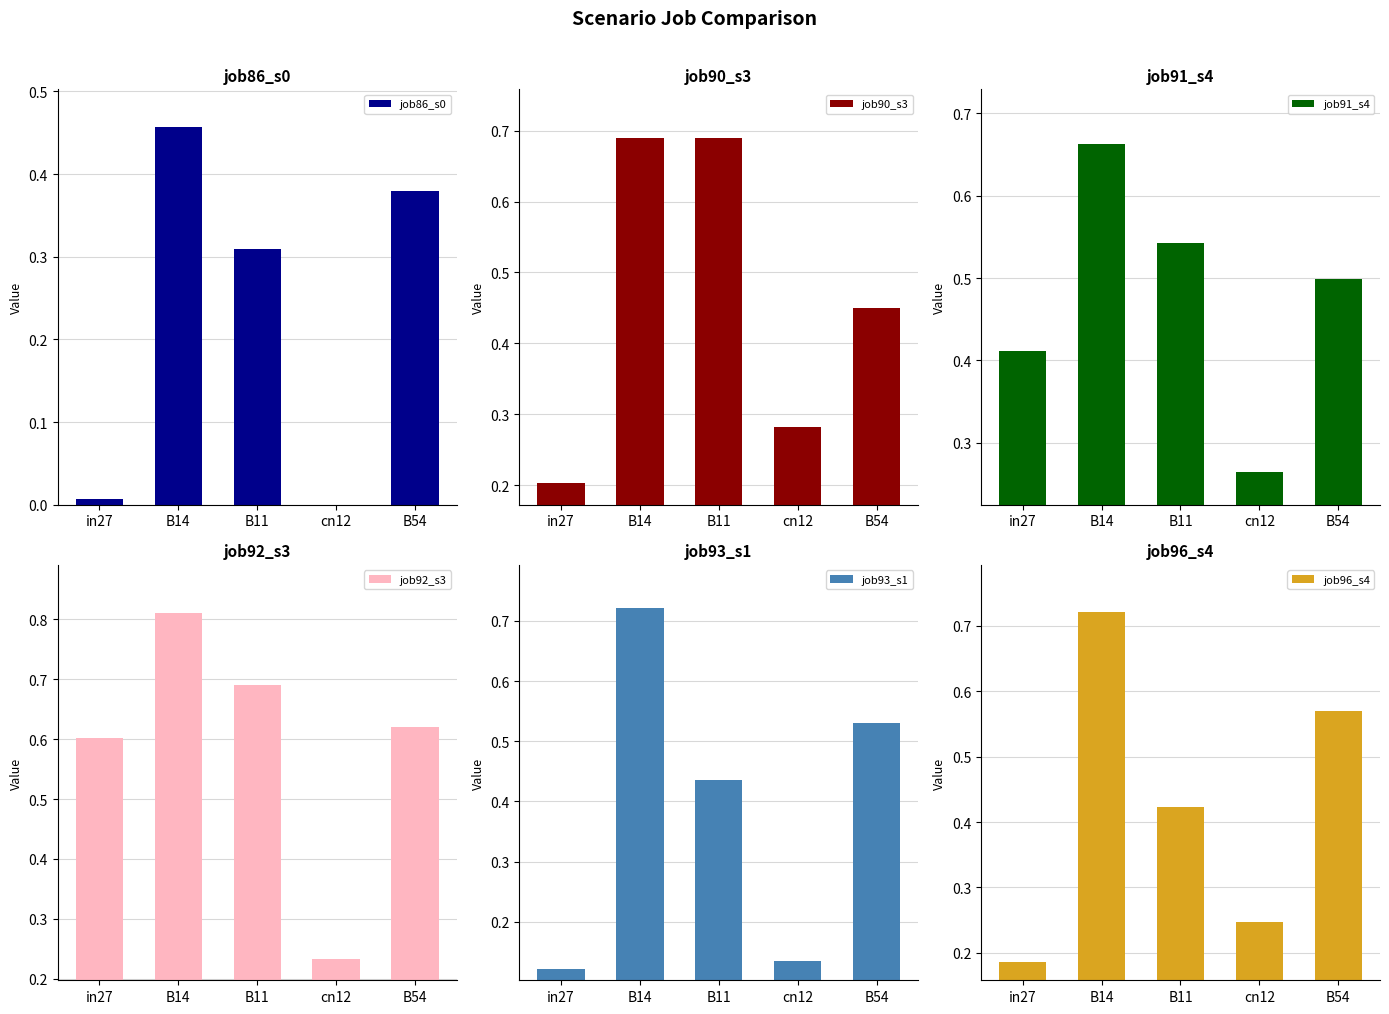

At which category is the sum across all series the highest?

B14